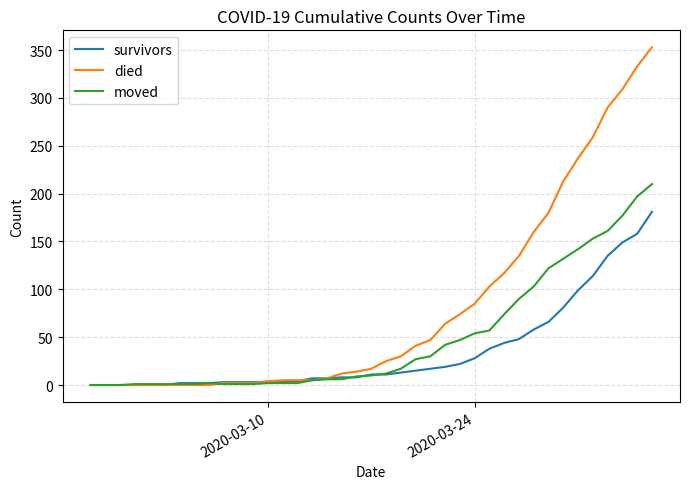

Which series has the largest range (max minus min)?

died